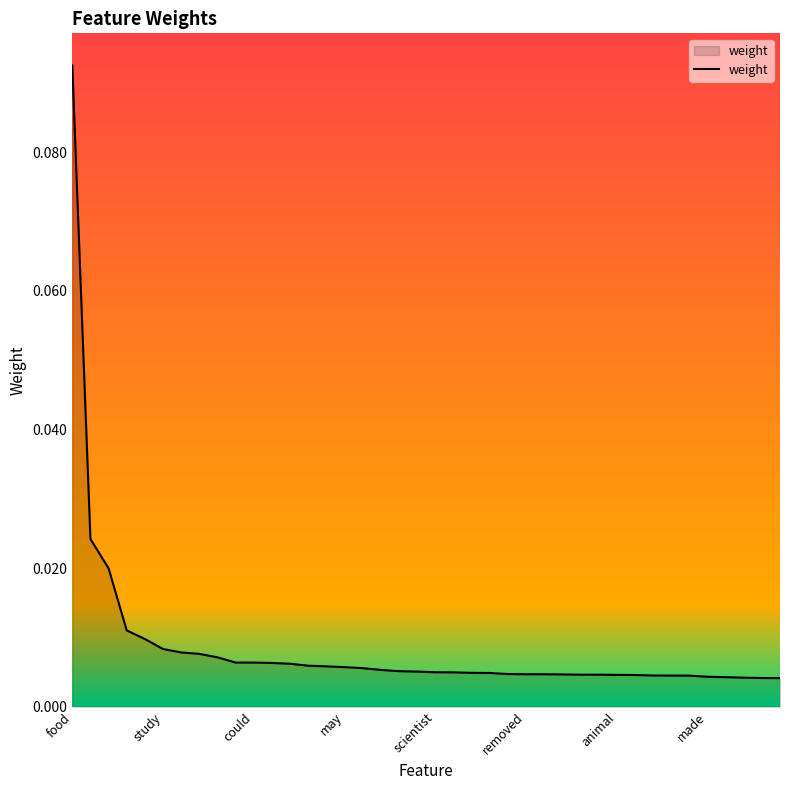

How many lines are shown in the chart?

1